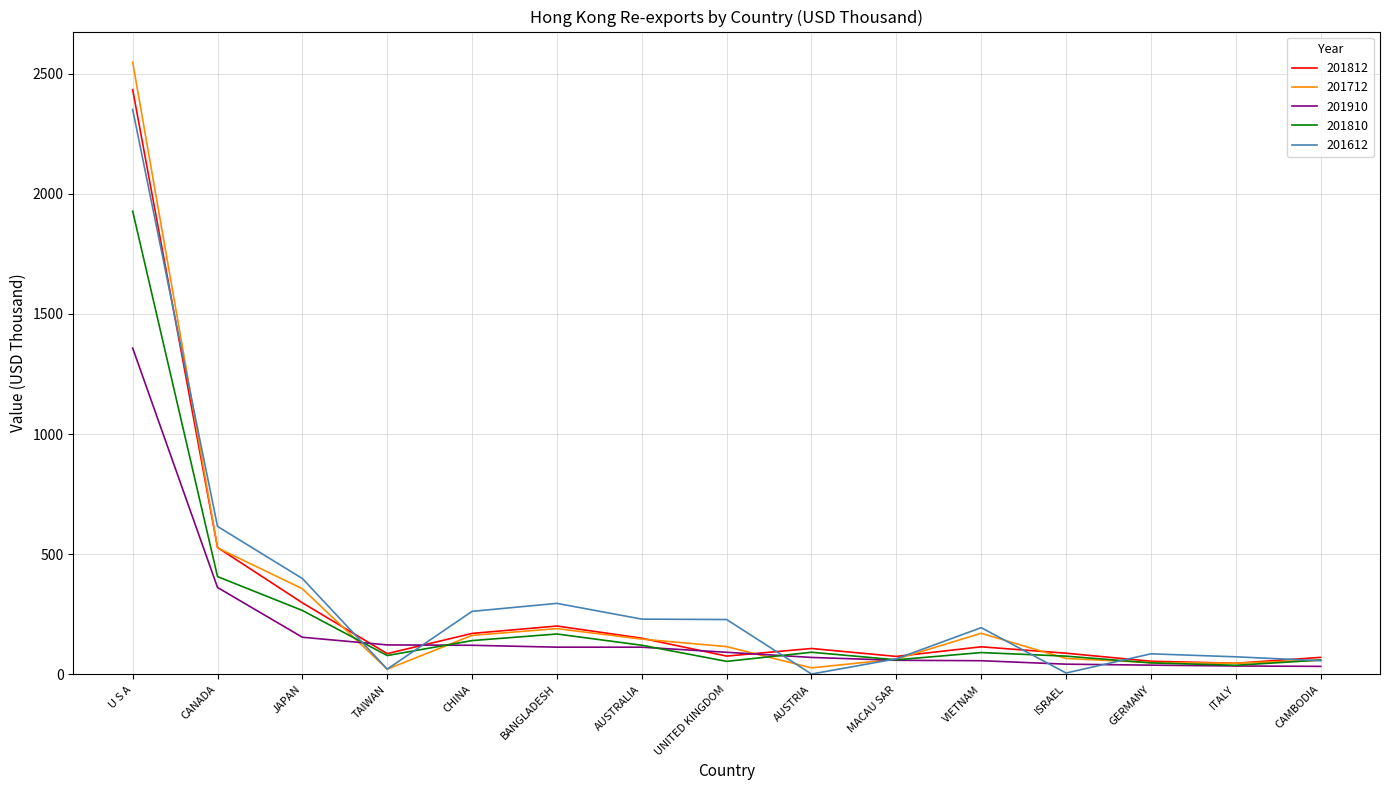

What is the total value across all series at CAMBODIA?

281.5